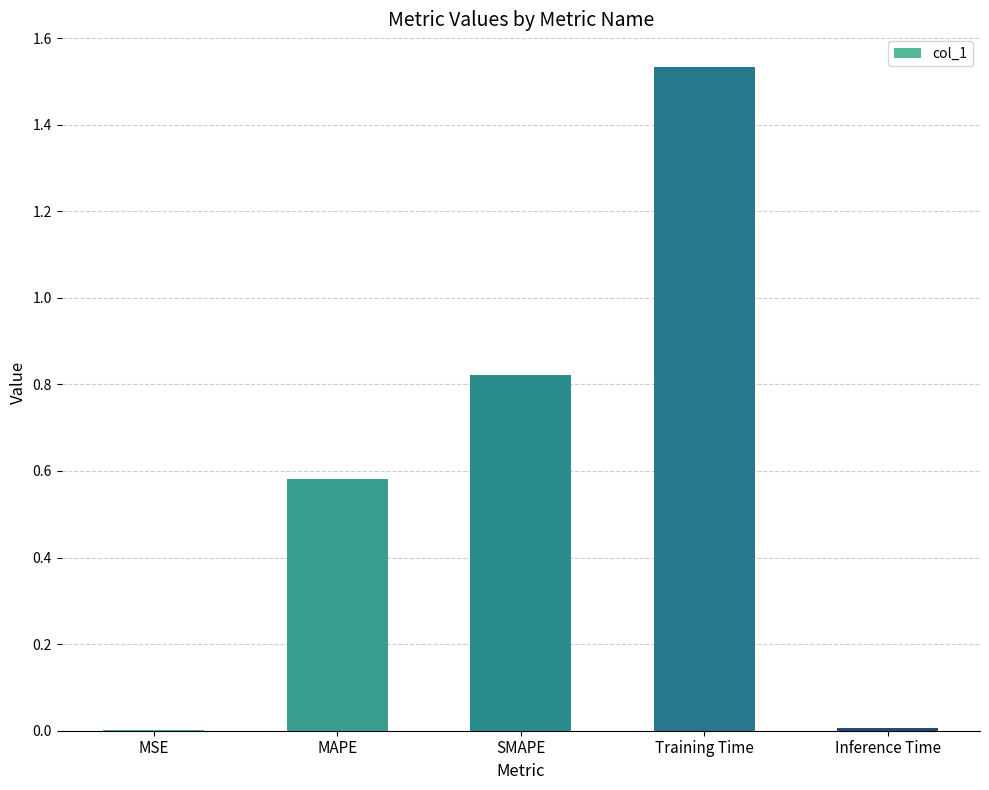

Which has a higher value, MSE or Training Time?

Training Time